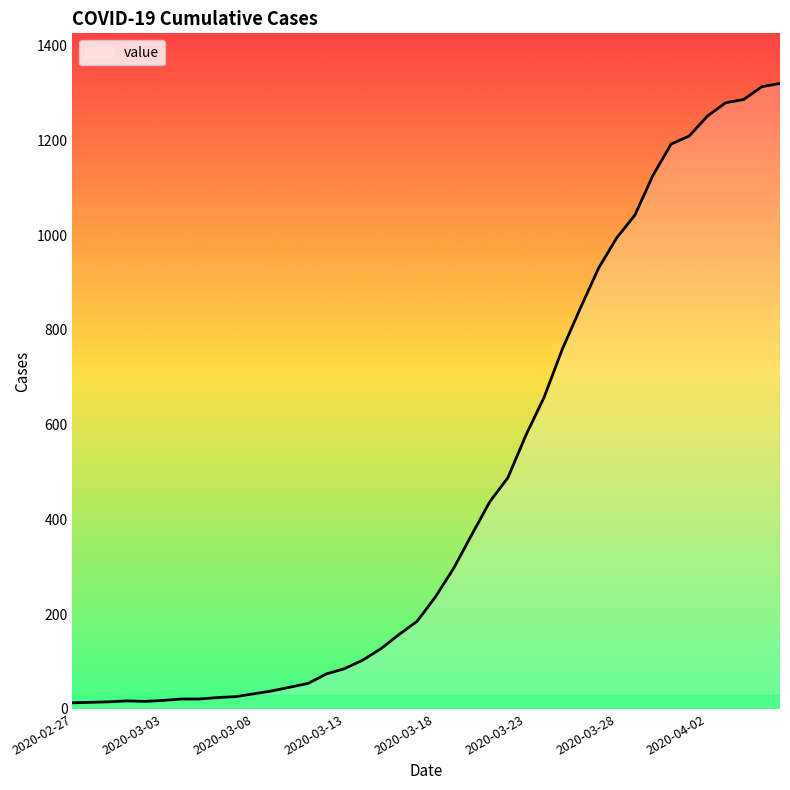

What is the difference between the maximum and minimum values?

1307